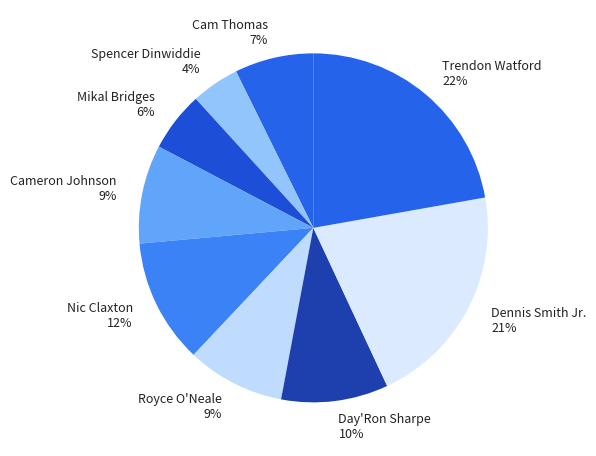

Is there any slice that represents more than half of the pie?

No